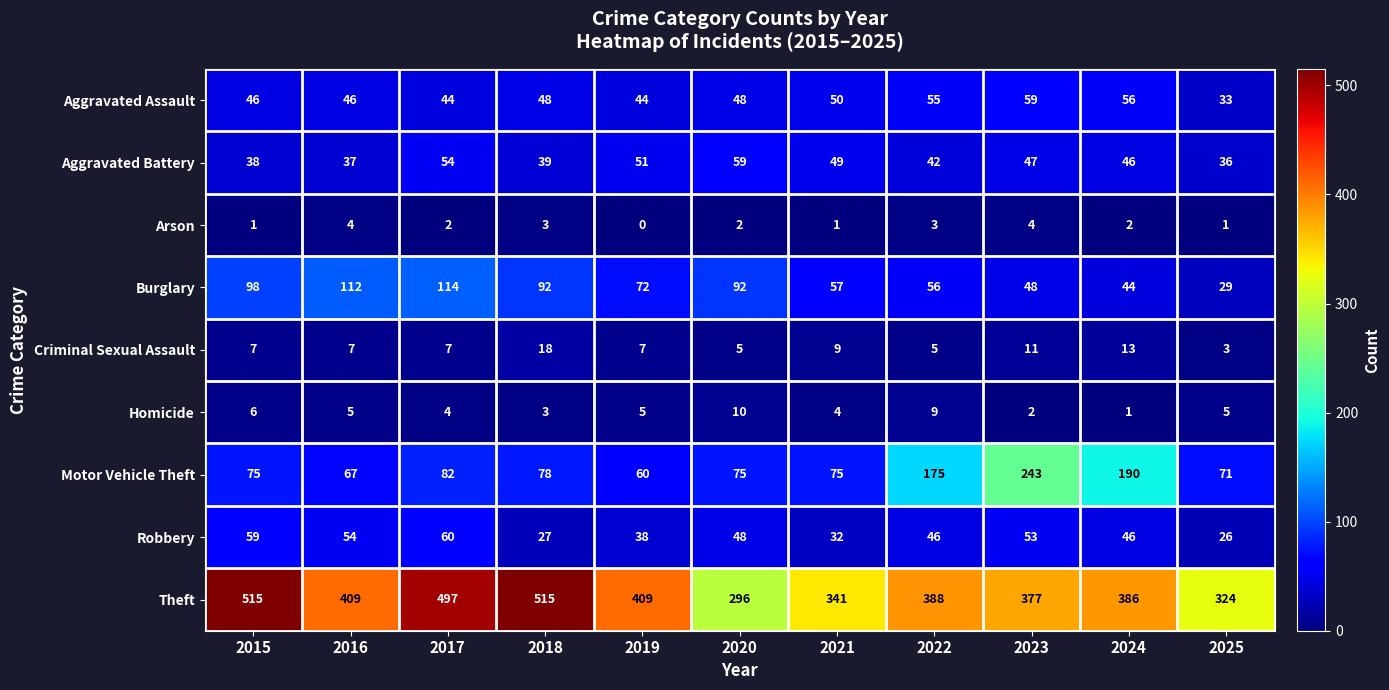

Which series has the largest range (max minus min)?

Theft